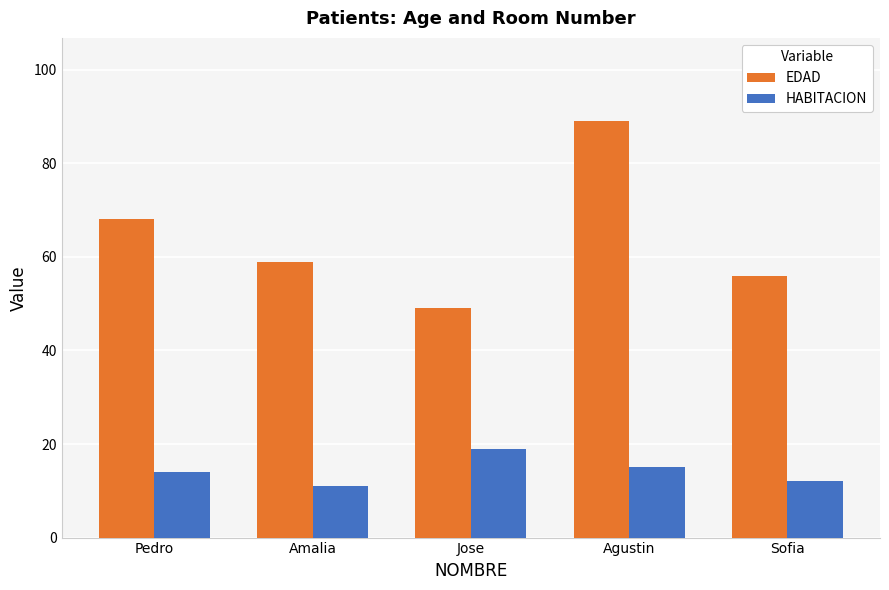

At which label is EDAD closest to 69?

Pedro